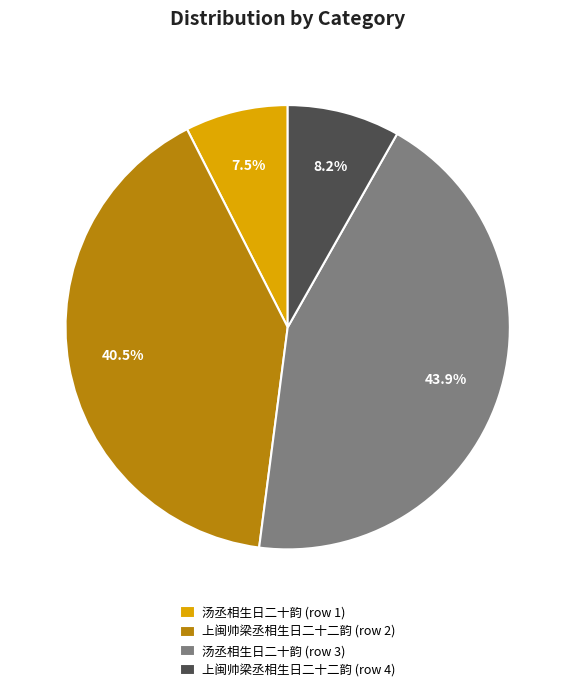

What is the ratio of the value at 上闽帅梁丞相生日二十二韵 (row 2) to the value at 汤丞相生日二十韵 (row 1)?

5.4